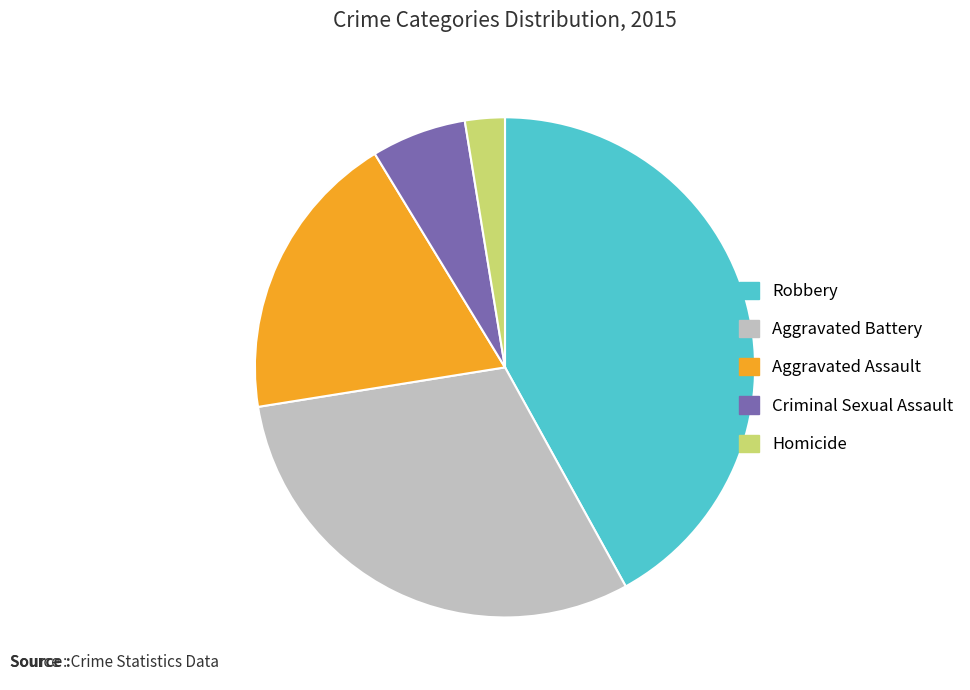

Is there a majority slice in this chart?

No